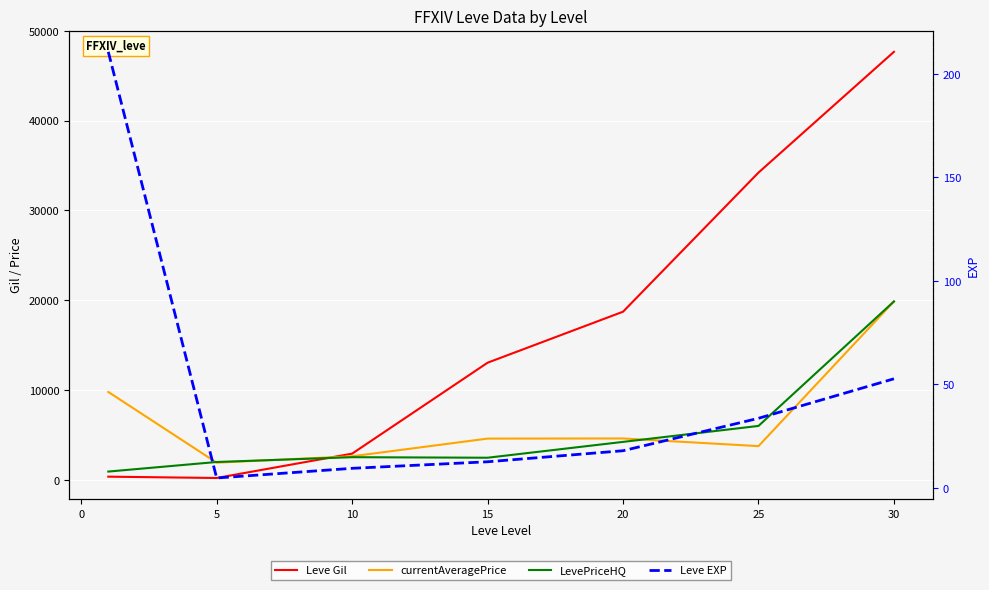

At how many categories does at least one series exceed 26155?

2